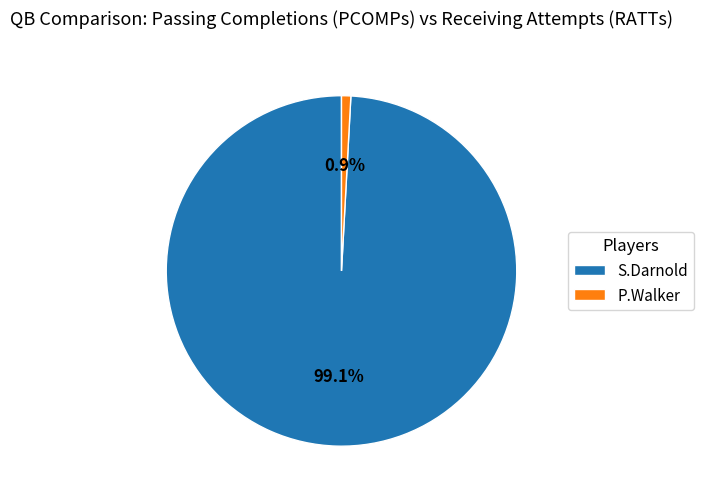

Which category has the biggest portion of the pie?

S.Darnold